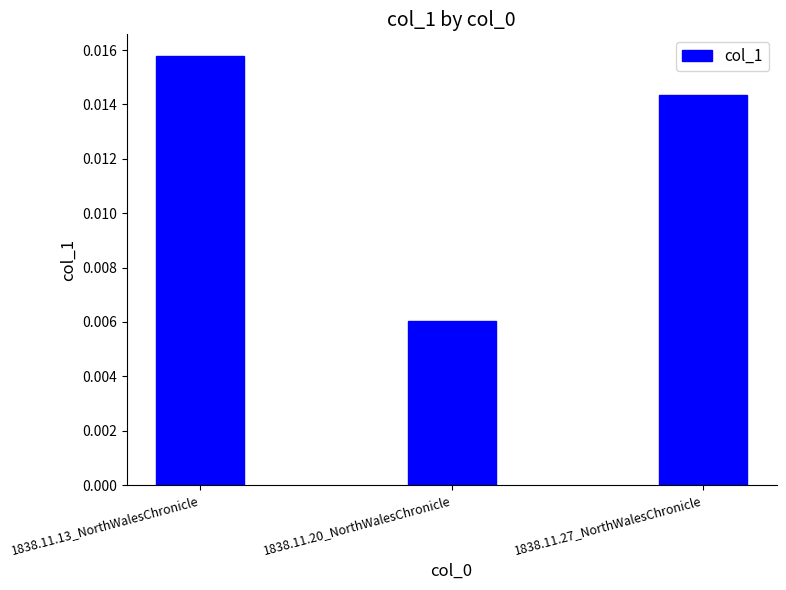

Count the number of categories in the chart.

3